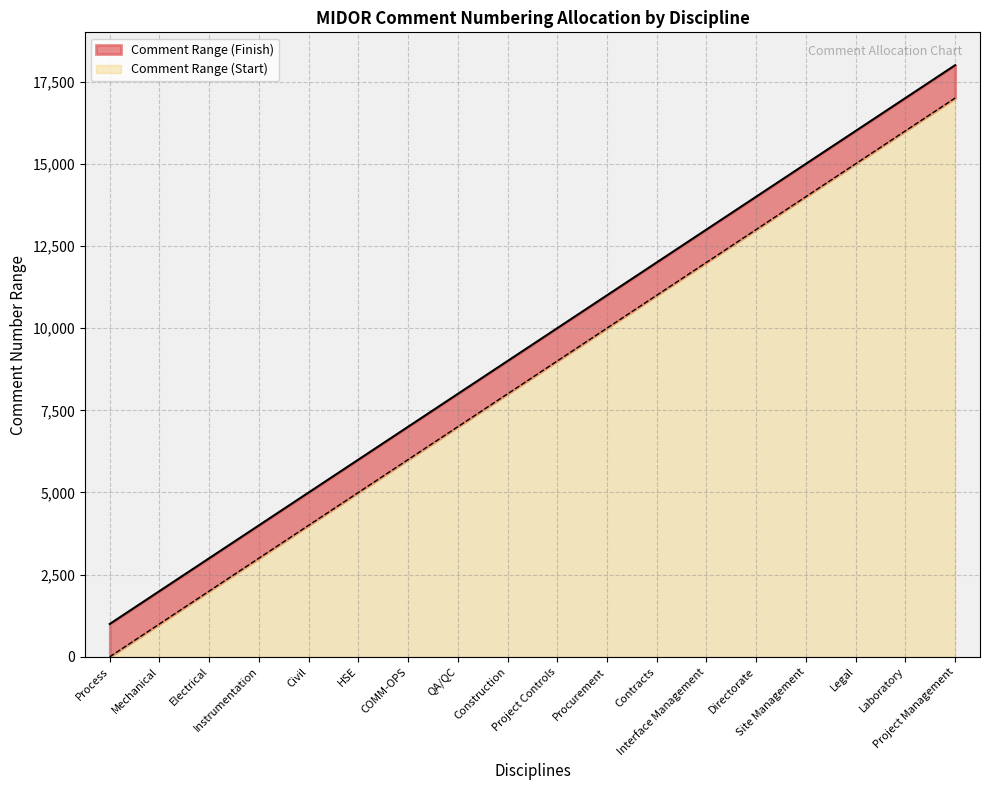

Where is the data nearest to the value 9500?

Construction